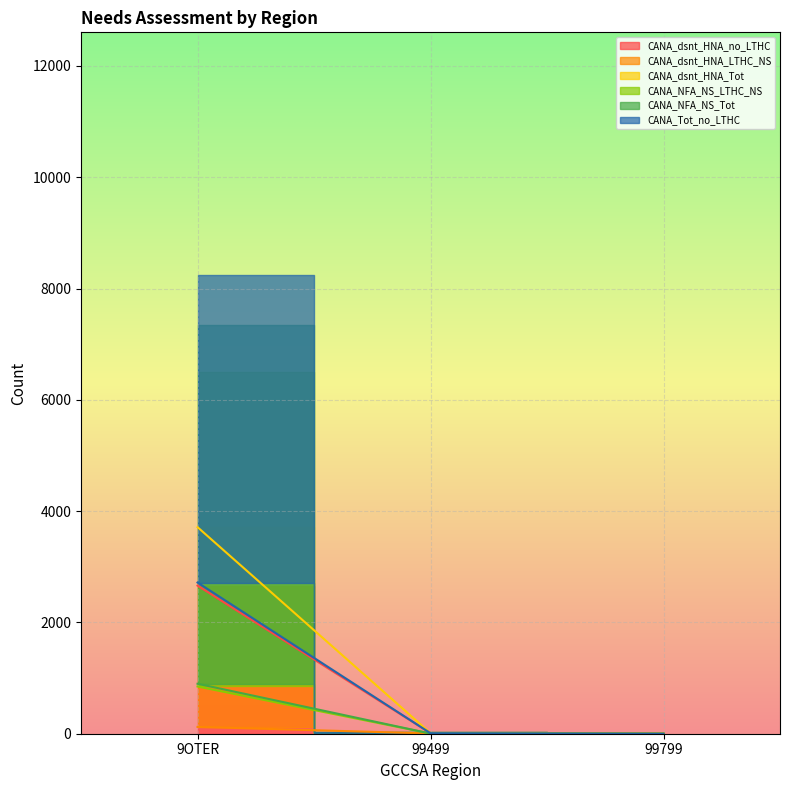

Which series has the largest range (max minus min)?

CANA_dsnt_HNA_Tot